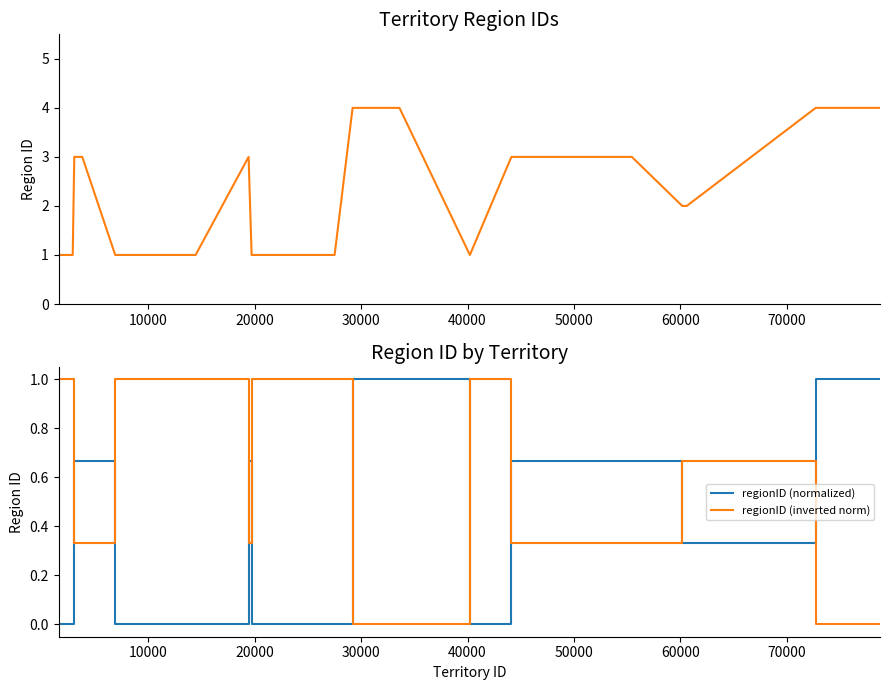

What is the highest value of the regionID (normalized) series?

1.0